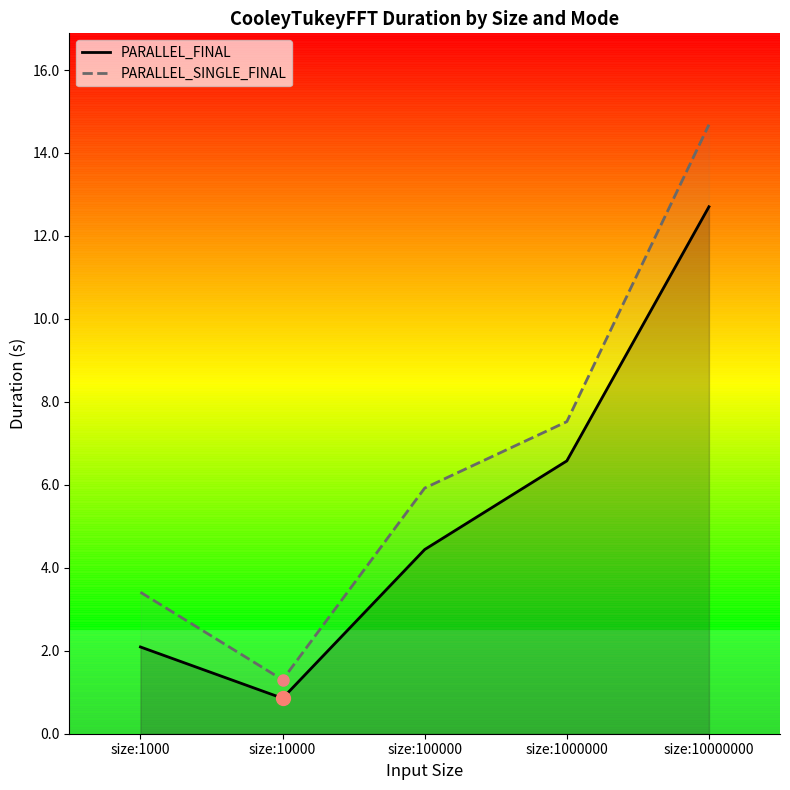

Which series has the widest spread of values?

PARALLEL_SINGLE_FINAL